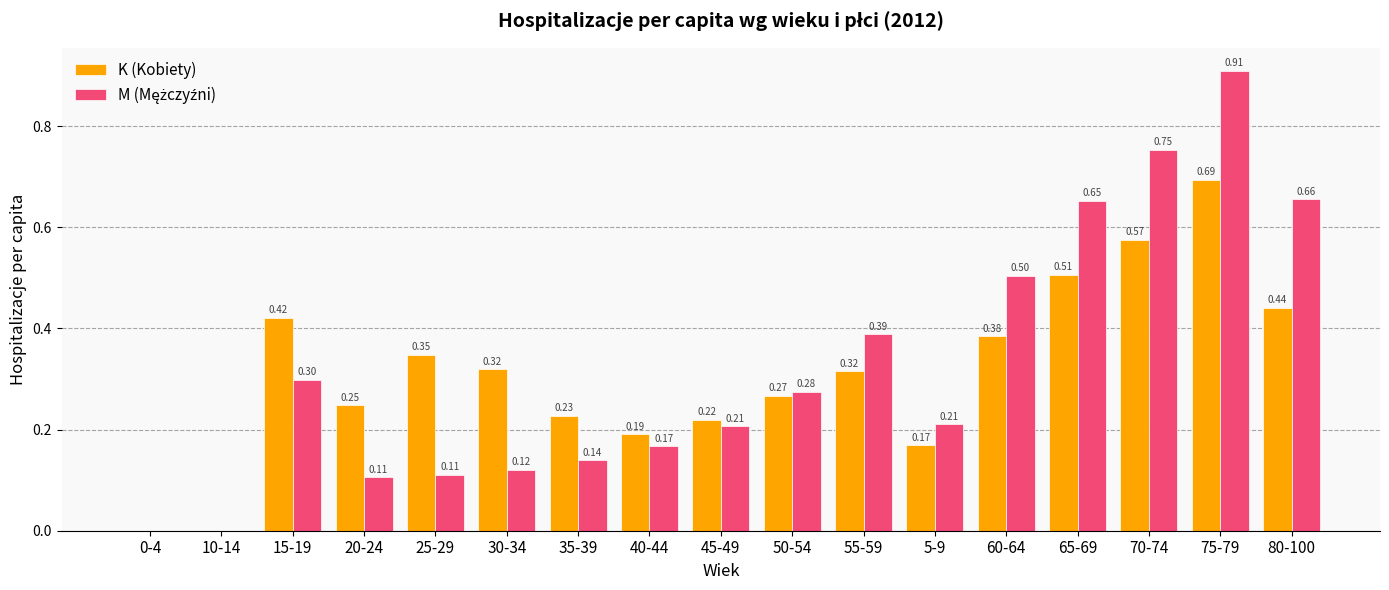

Count the number of categories in the chart.

17